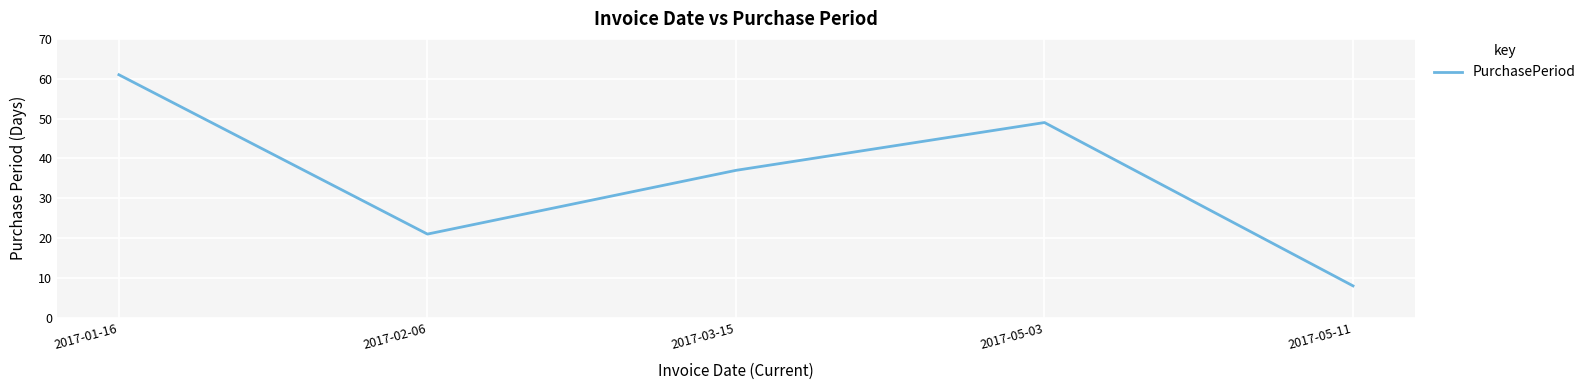

What is the sum of the values at 2017-01-16 and 2017-02-06?

82